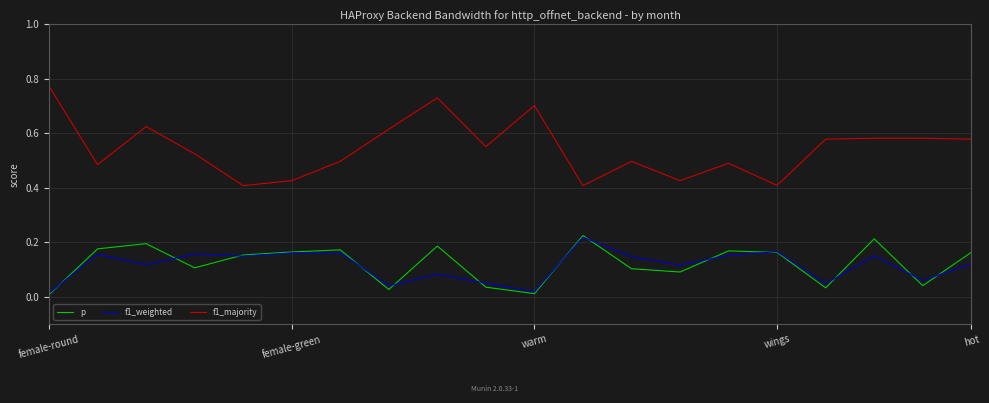

Which series has the largest total across all categories?

f1_majority